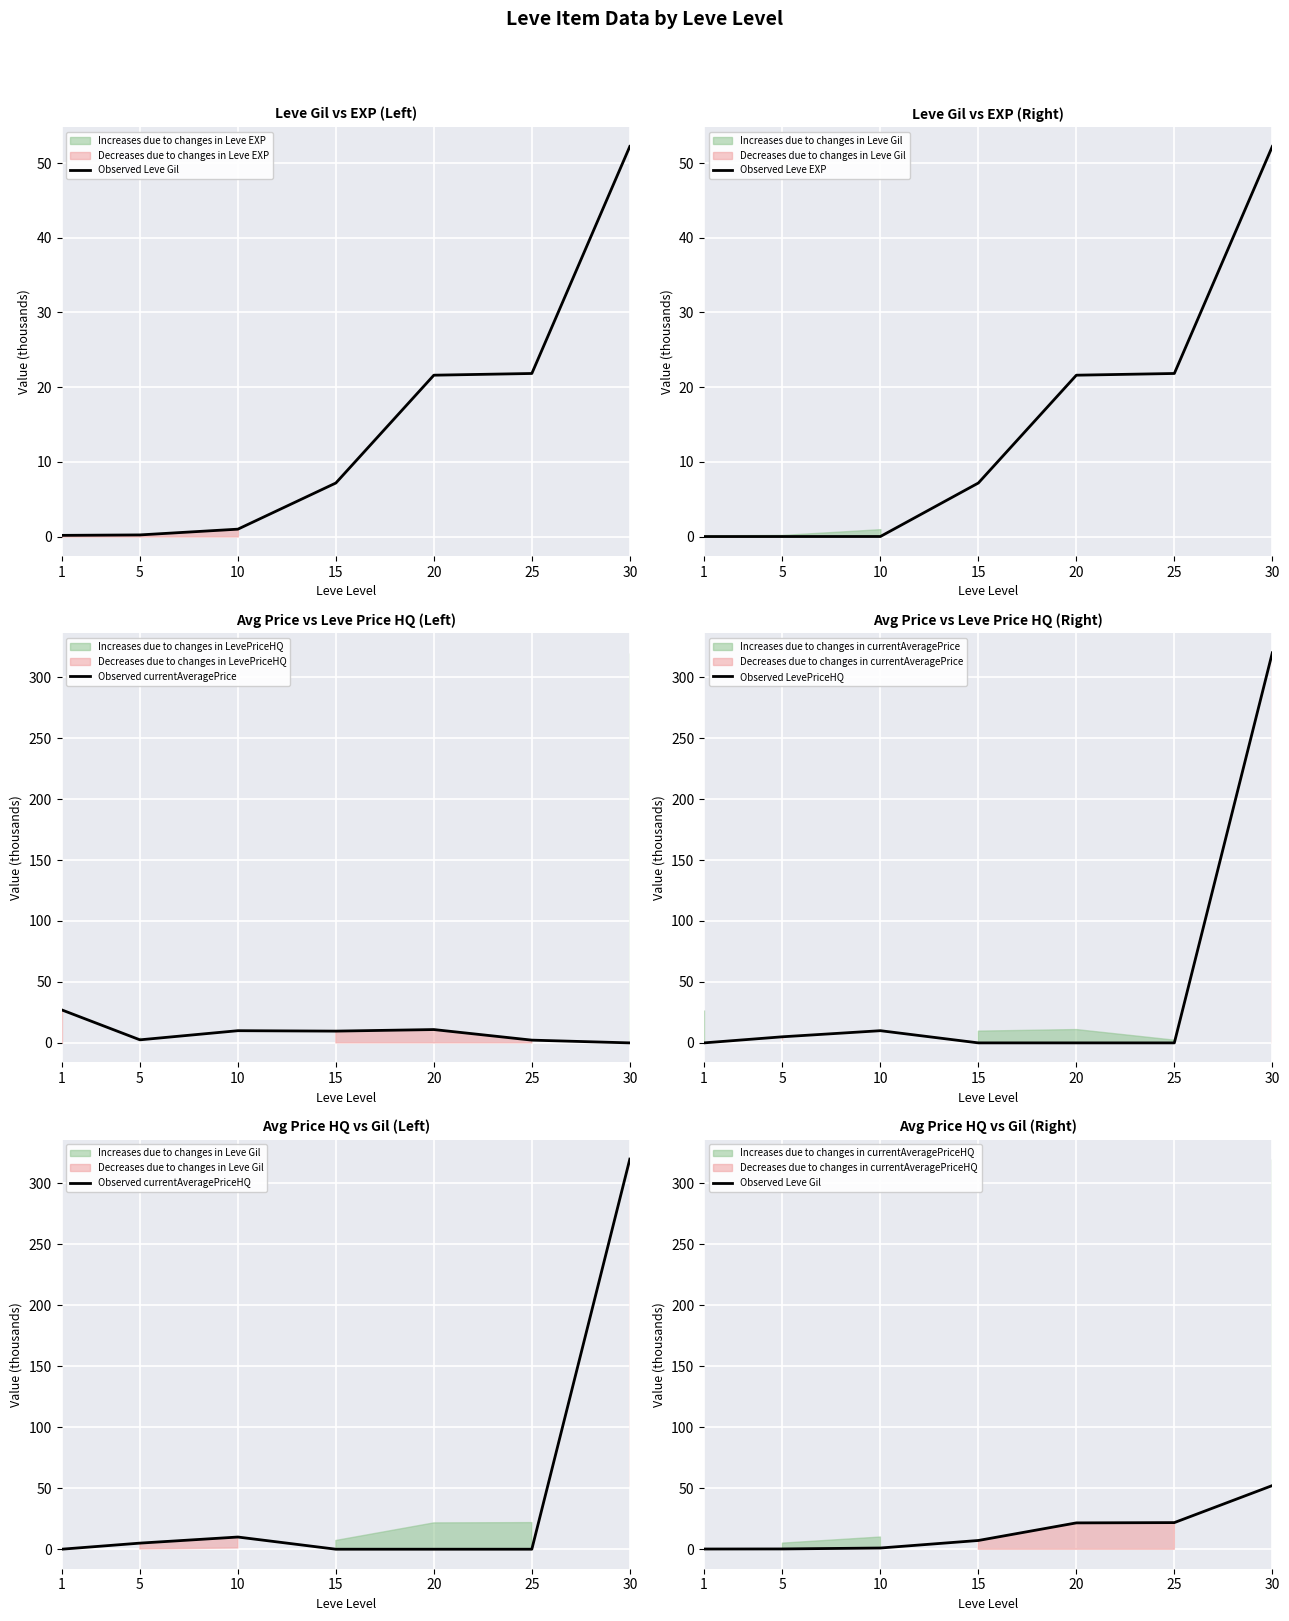

What is the highest value of the Observed LevePriceHQ series?

320.0